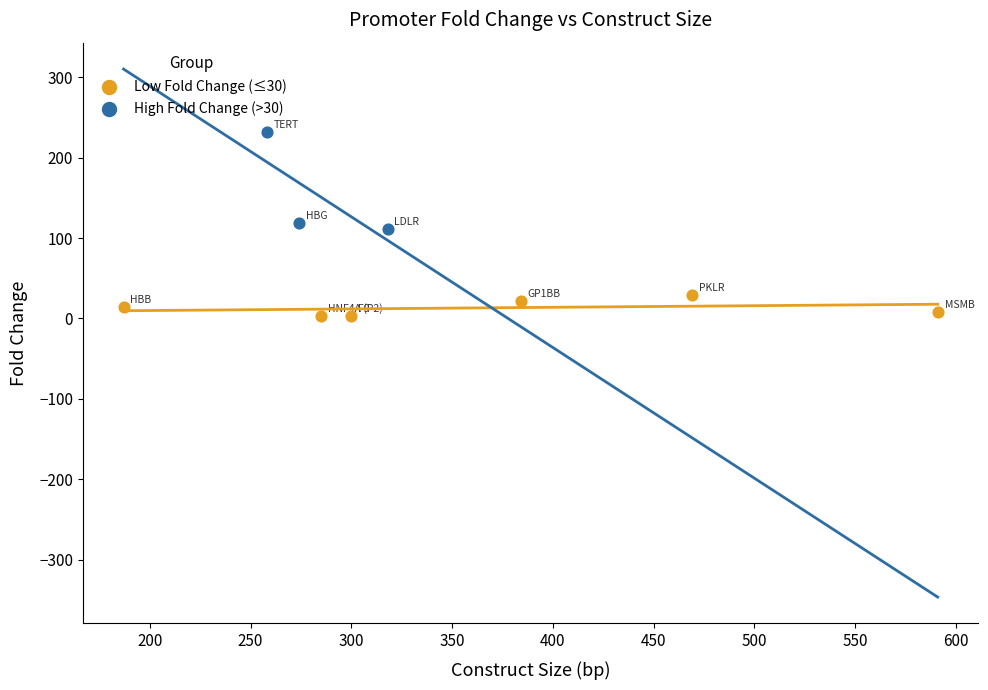

What are all the series names shown in the legend?

Low Fold Change (≤30), High Fold Change (>30)